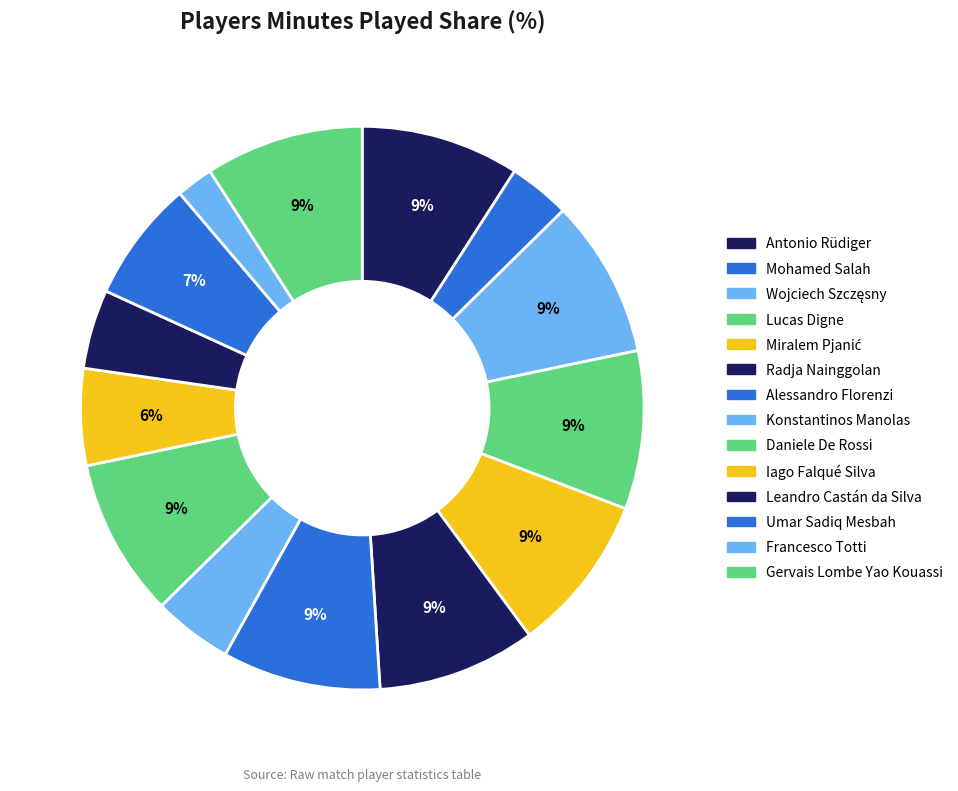

Does Gervais Lombe Yao Kouassi account for over 50% of the chart?

No